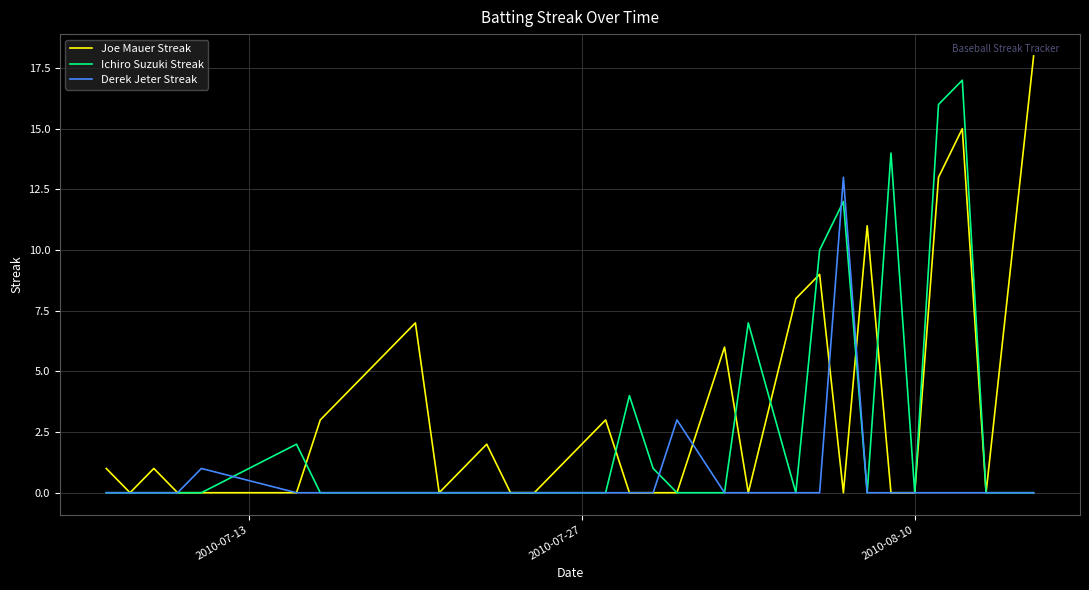

What are all the series names shown in the legend?

Joe Mauer Streak, Ichiro Suzuki Streak, Derek Jeter Streak